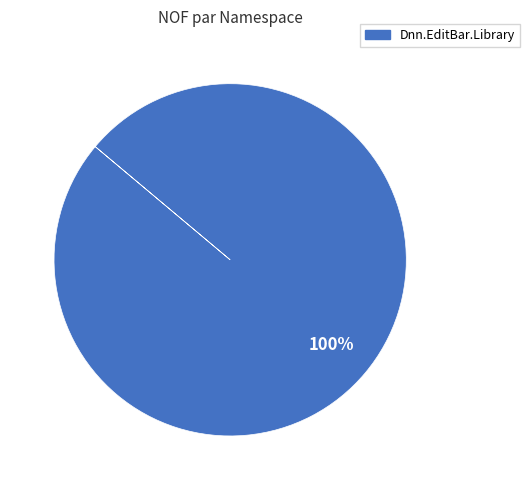

Is there a majority slice in this chart?

Yes